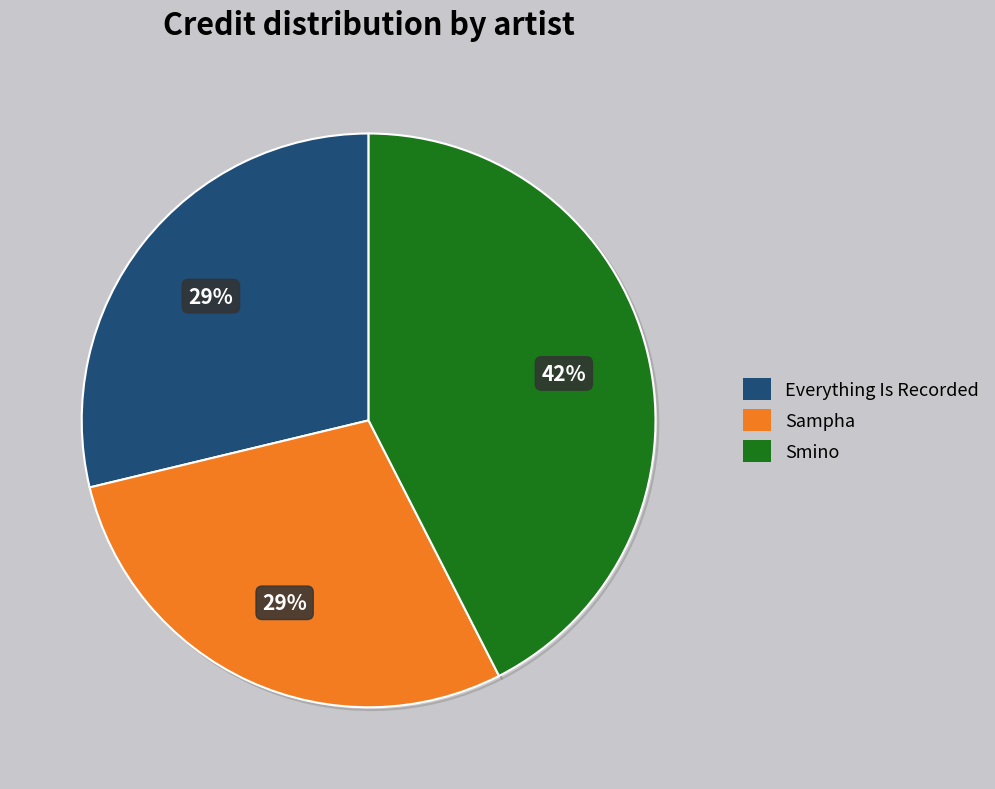

Is it true that Everything Is Recorded is 35% of the pie?

False